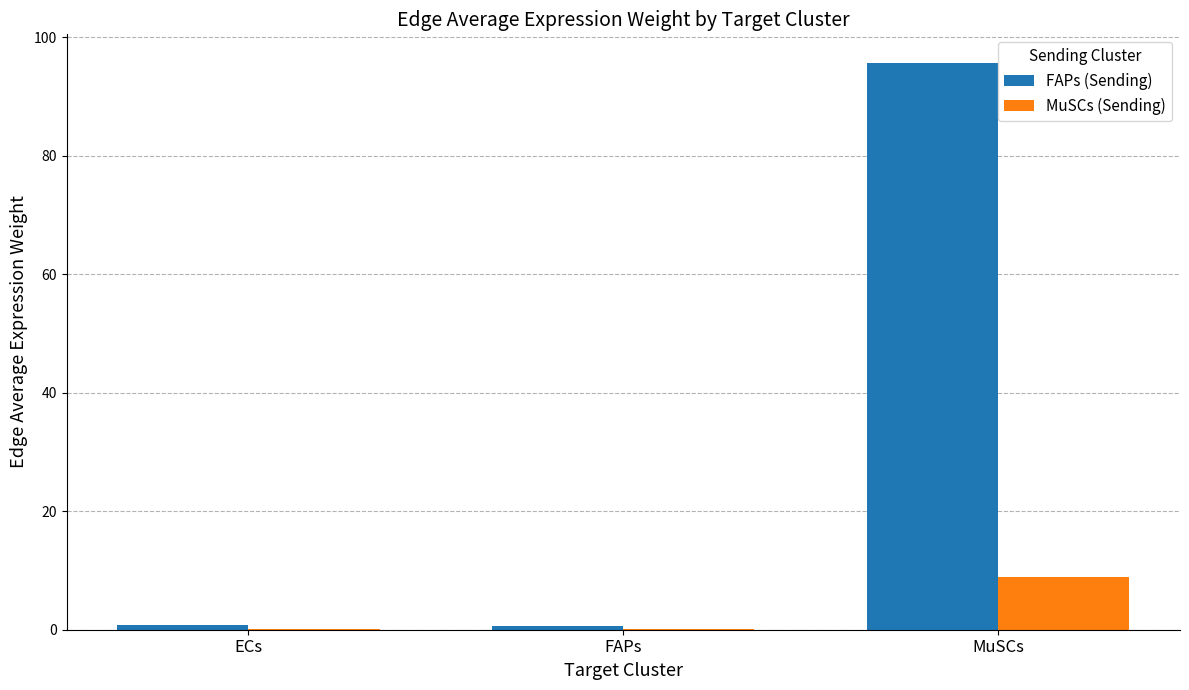

Which category has the highest value in the FAPs (Sending) series?

MuSCs